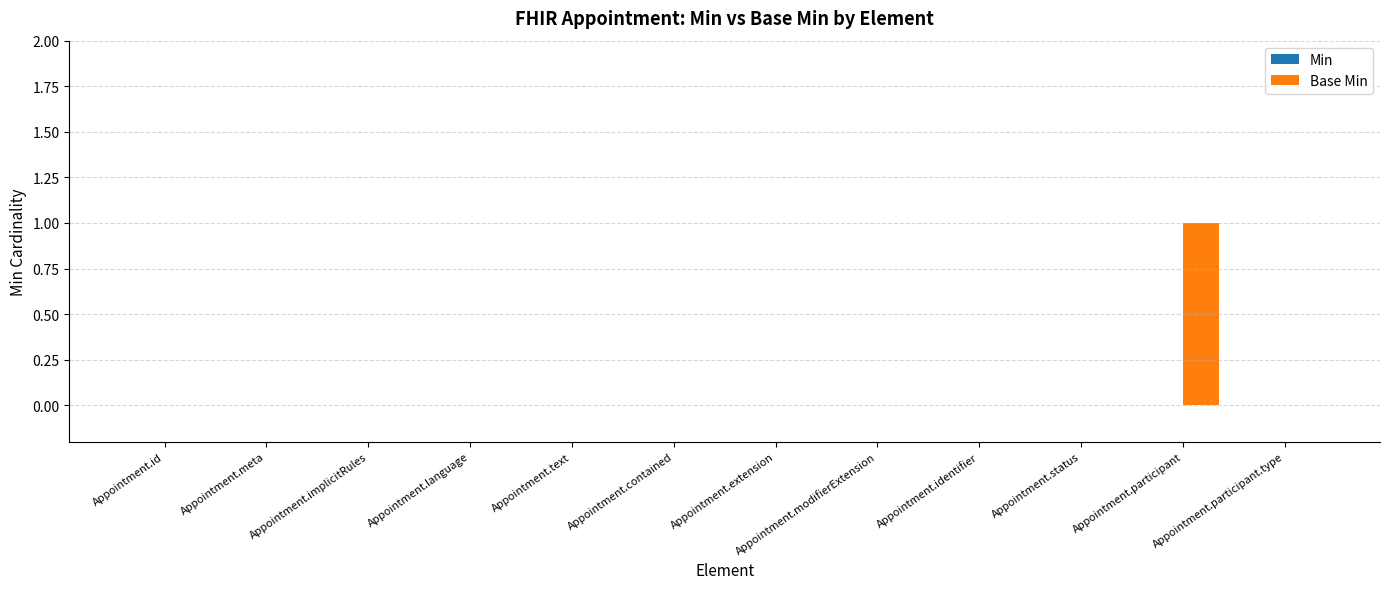

Which label corresponds to the largest value in the chart?

Appointment.participant